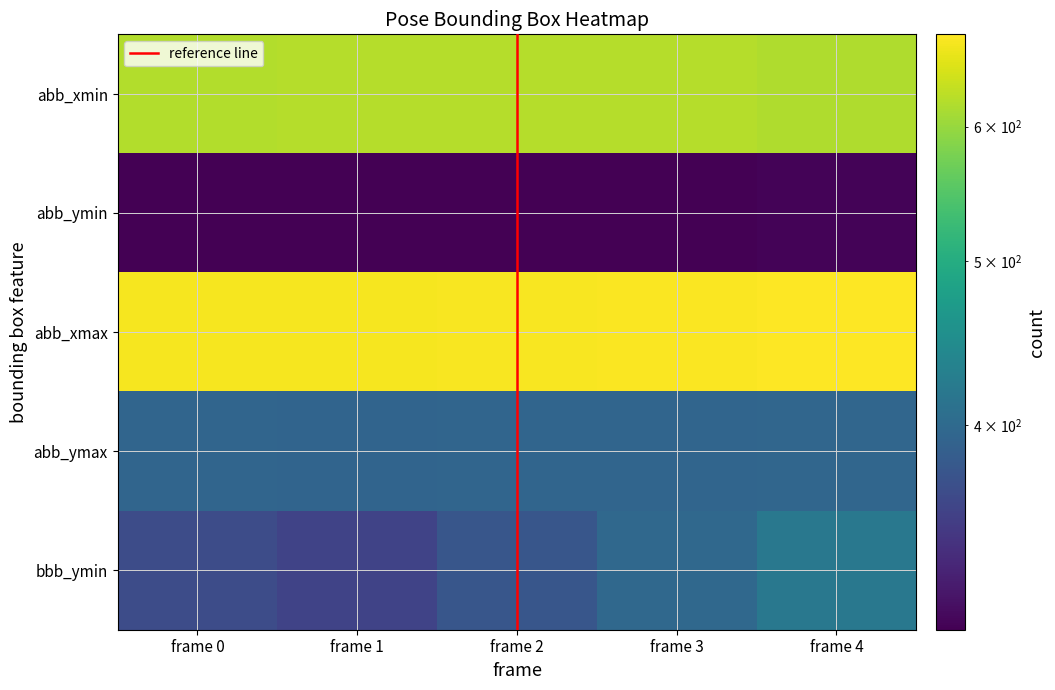

What is the difference between the highest and lowest values at frame 0?

369